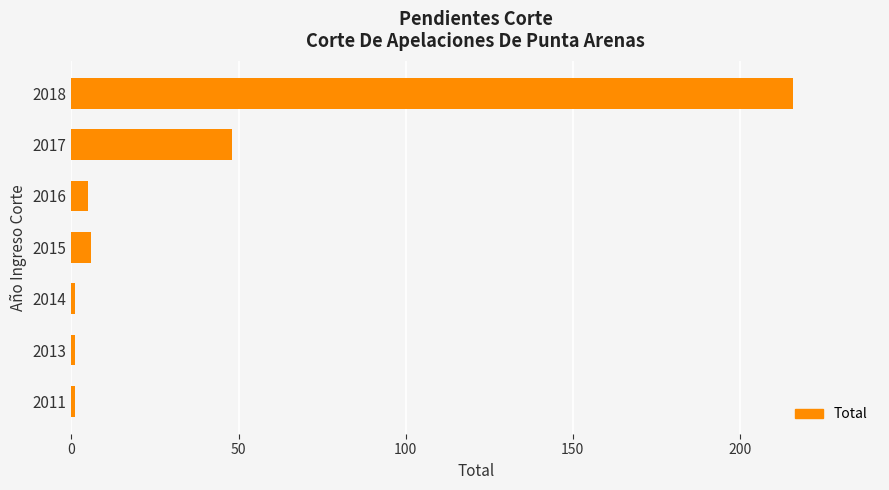

At which label is the value closest to 108?

2017